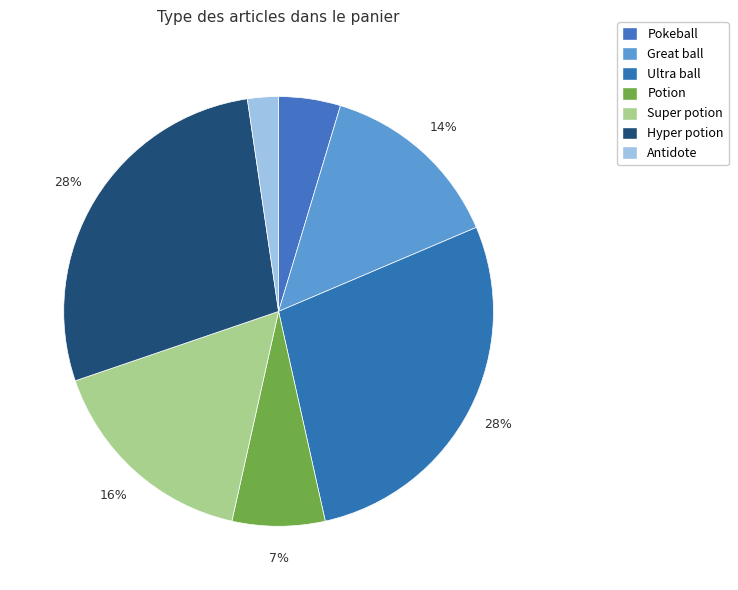

What is the smallest slice in the pie chart?

Antidote